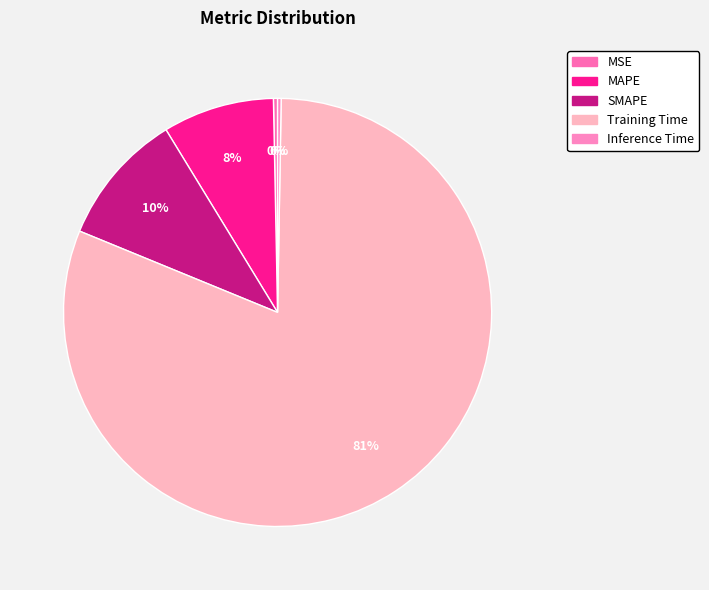

To the nearest percent, what is the difference between the largest and smallest slice percentages?

81%